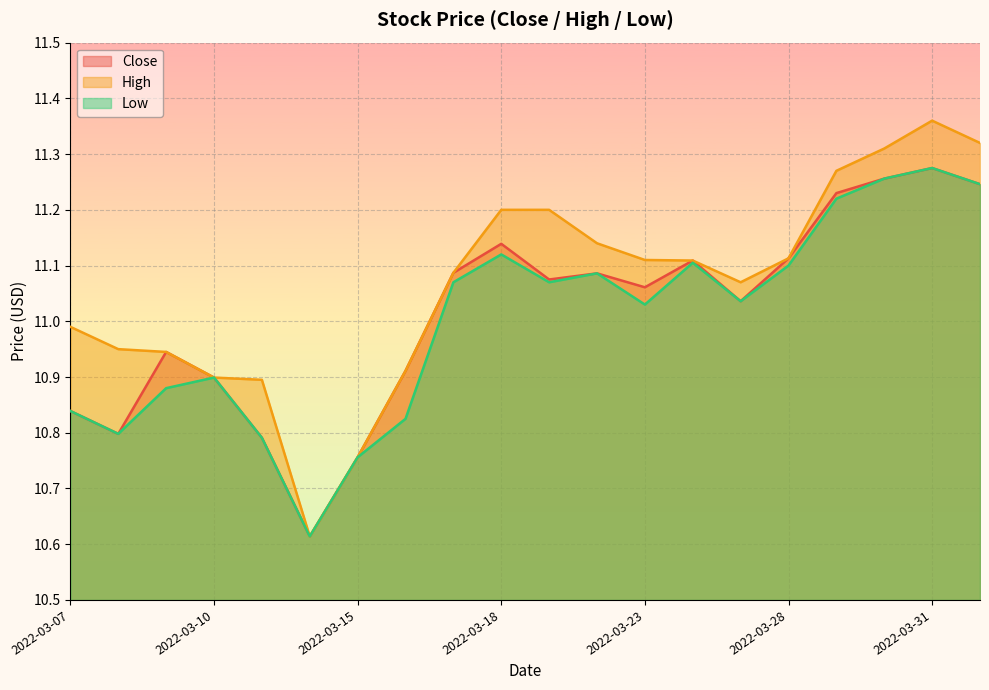

Which has a higher value, 2022-03-07 or 2022-03-30?

2022-03-30